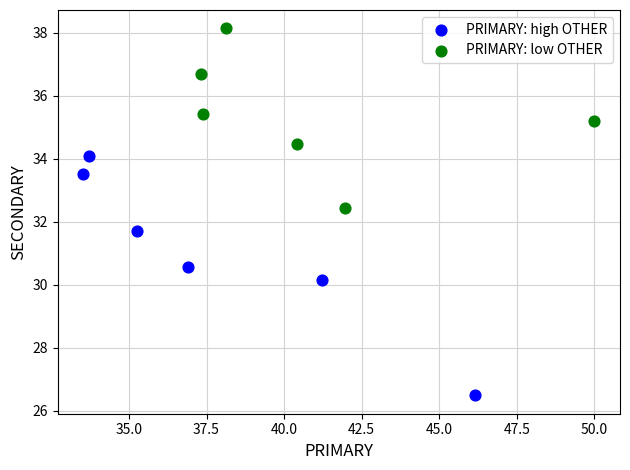

Which series reaches the minimum Y coordinate?

PRIMARY: high OTHER